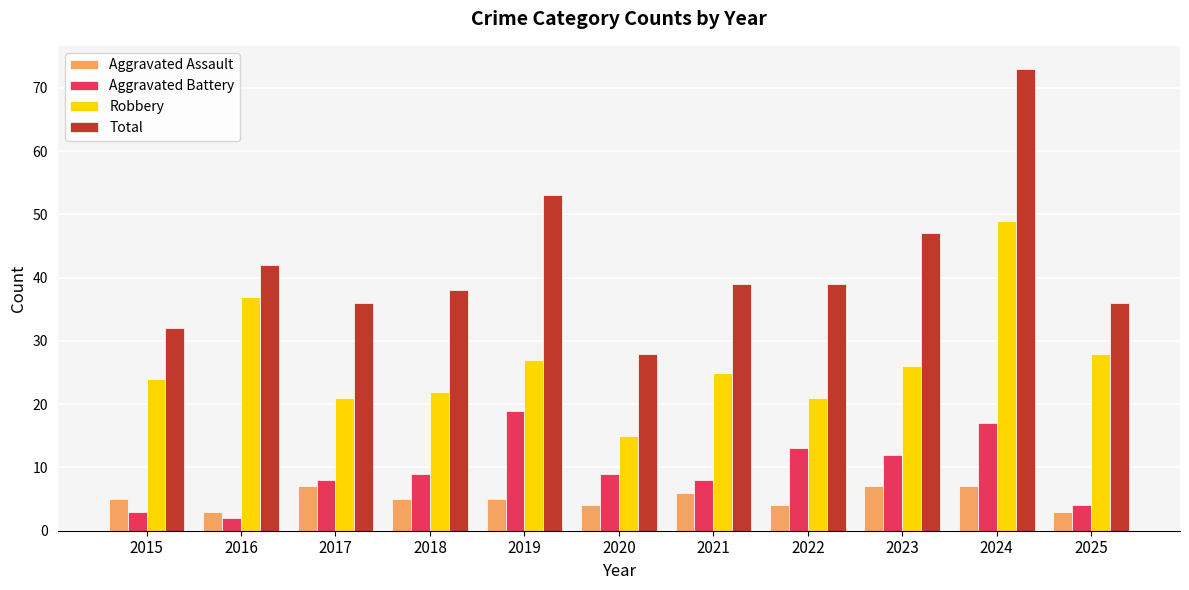

Rank the series at 2024 from lowest to highest value.

Aggravated Assault, Aggravated Battery, Robbery, Total